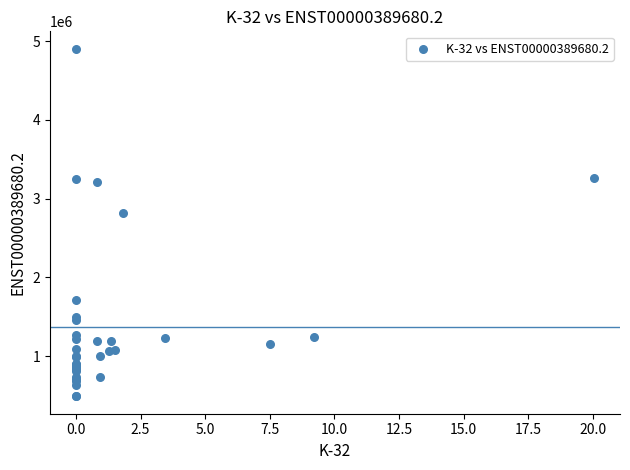

What Y value in the scatter plot is closest to 2695990?

2819663.0